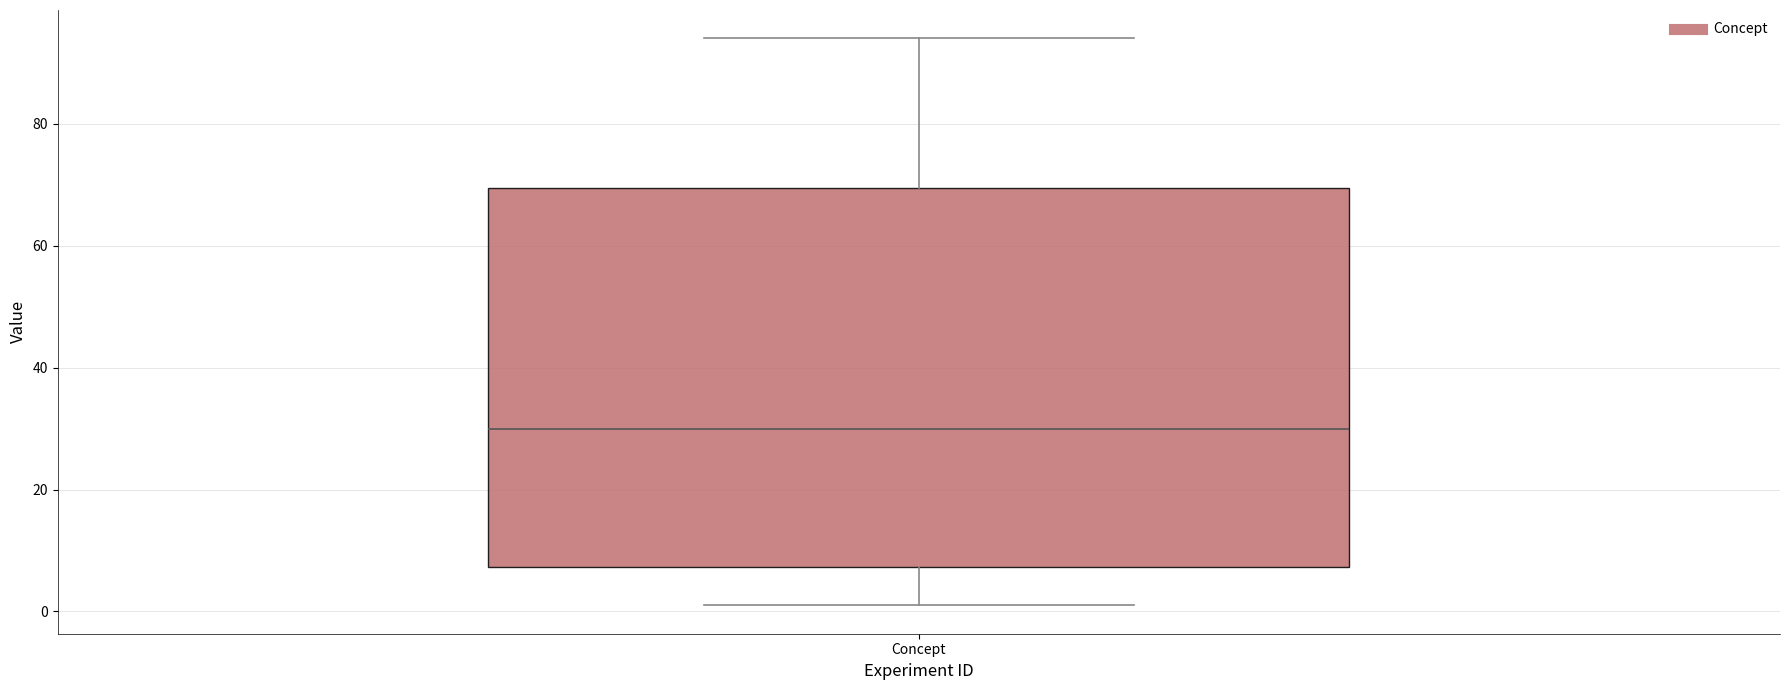

Read this box plot against the y-axis: the position of the median line, the range covered by the box, and the ends of both whiskers. The values are not printed on the chart, so give them approximately, as read against the axis.

median 30, box 8 to 70, whiskers 2 to 94